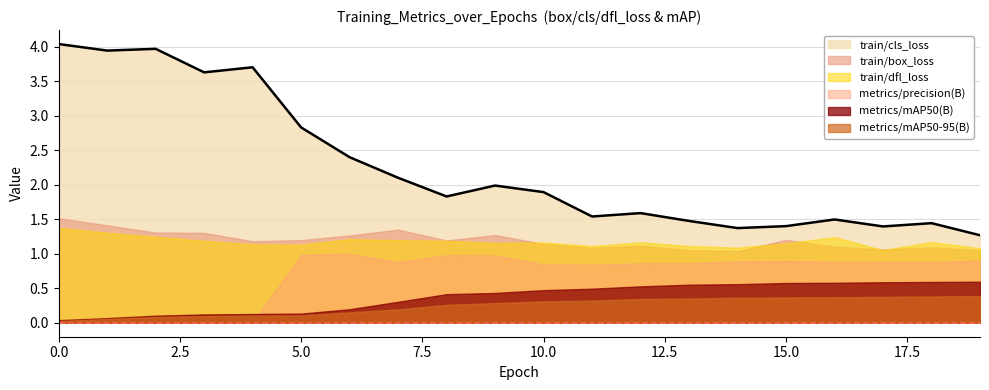

How many categories are shown in the chart?

20